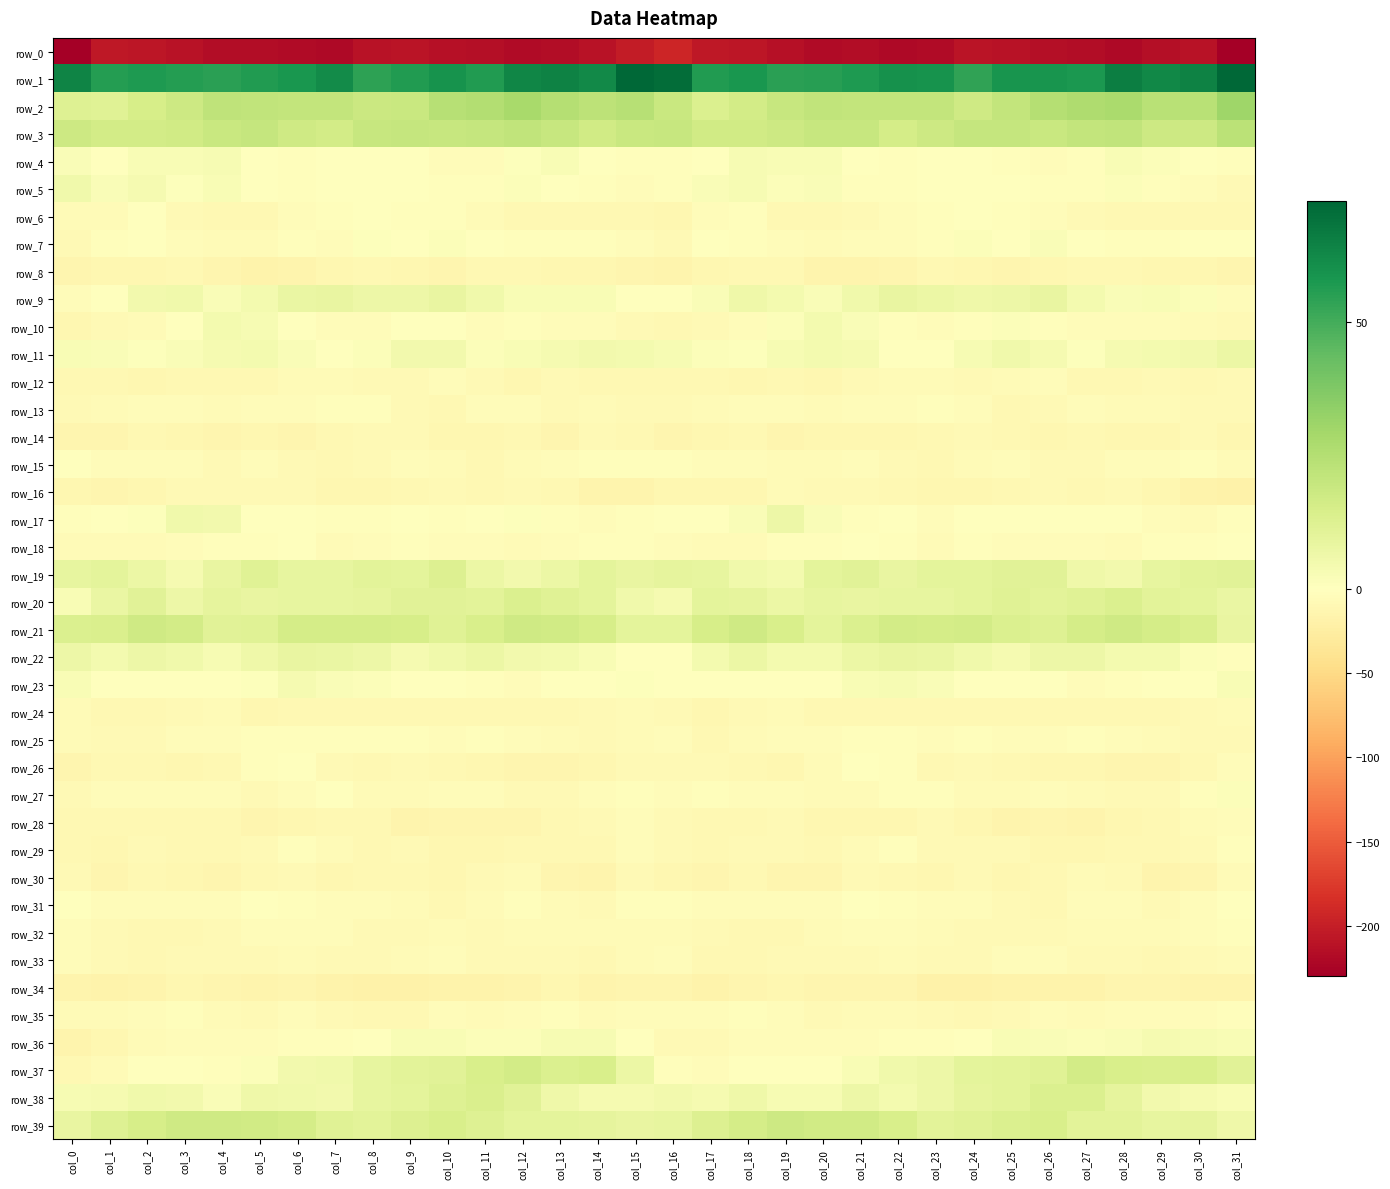

How many values in the row_28 series are below -10?

19